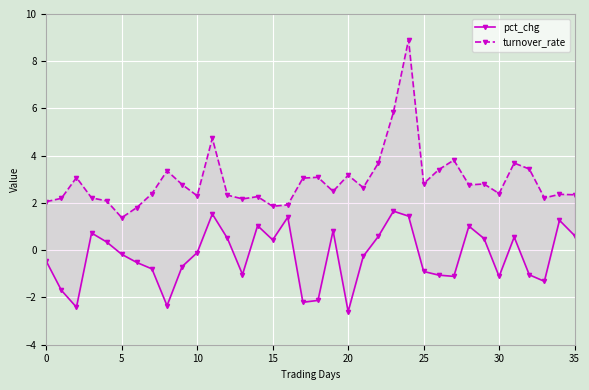

How many data points in pct_chg are less than 0?

20